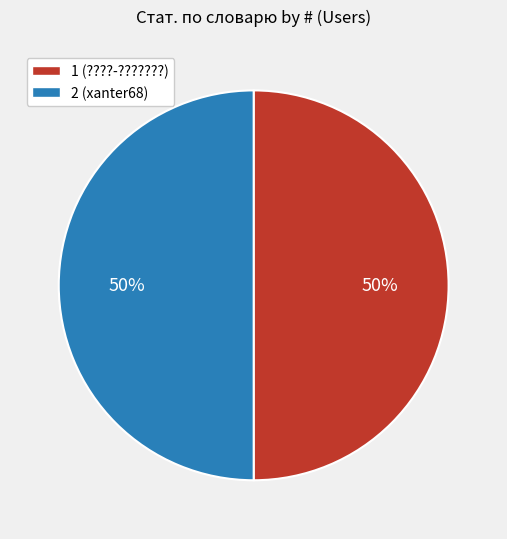

The 1 (????-???????) slice represents 64% of the pie. True or false?

False